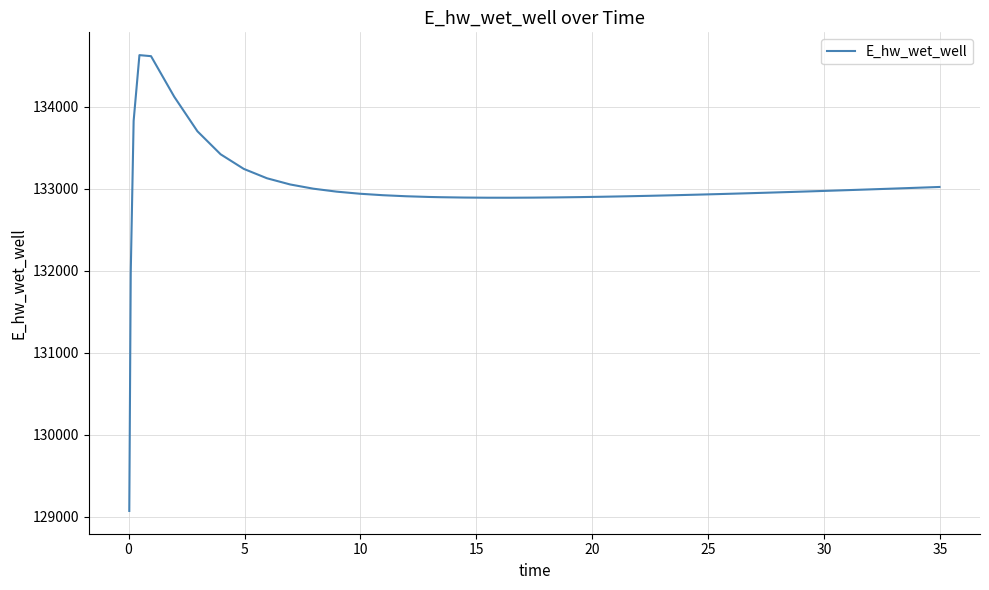

What is the smallest value displayed?

129070.2